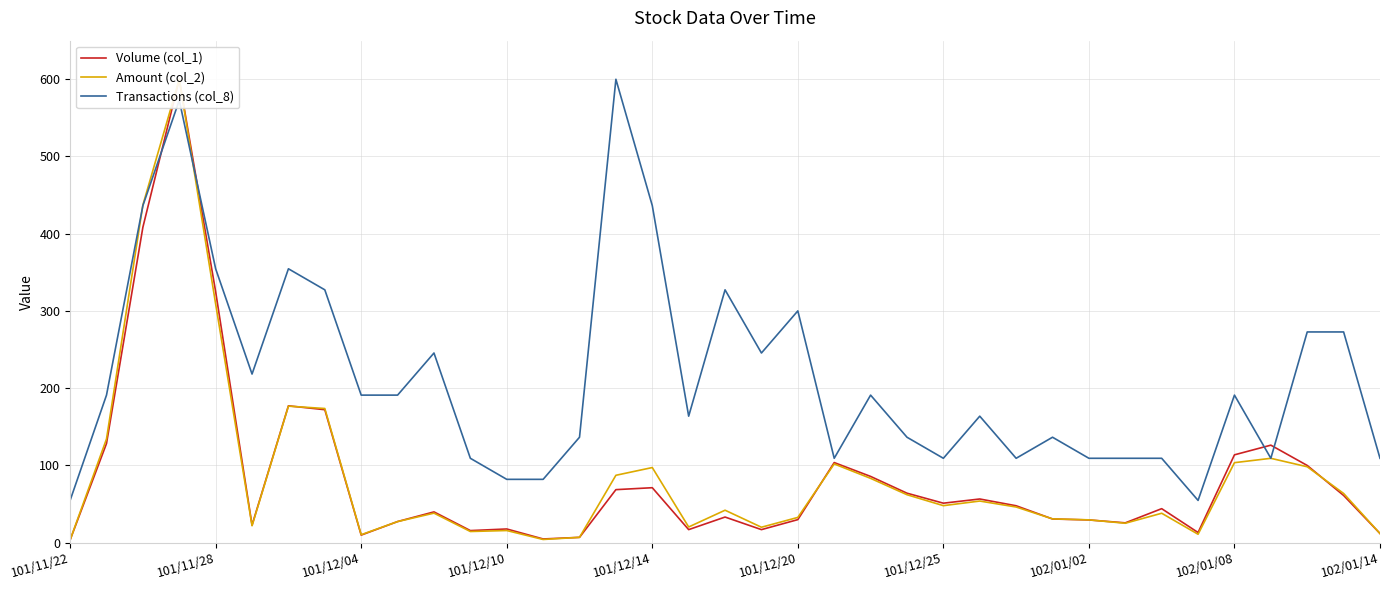

What is the maximum value for Transactions (col_8)?

600.0